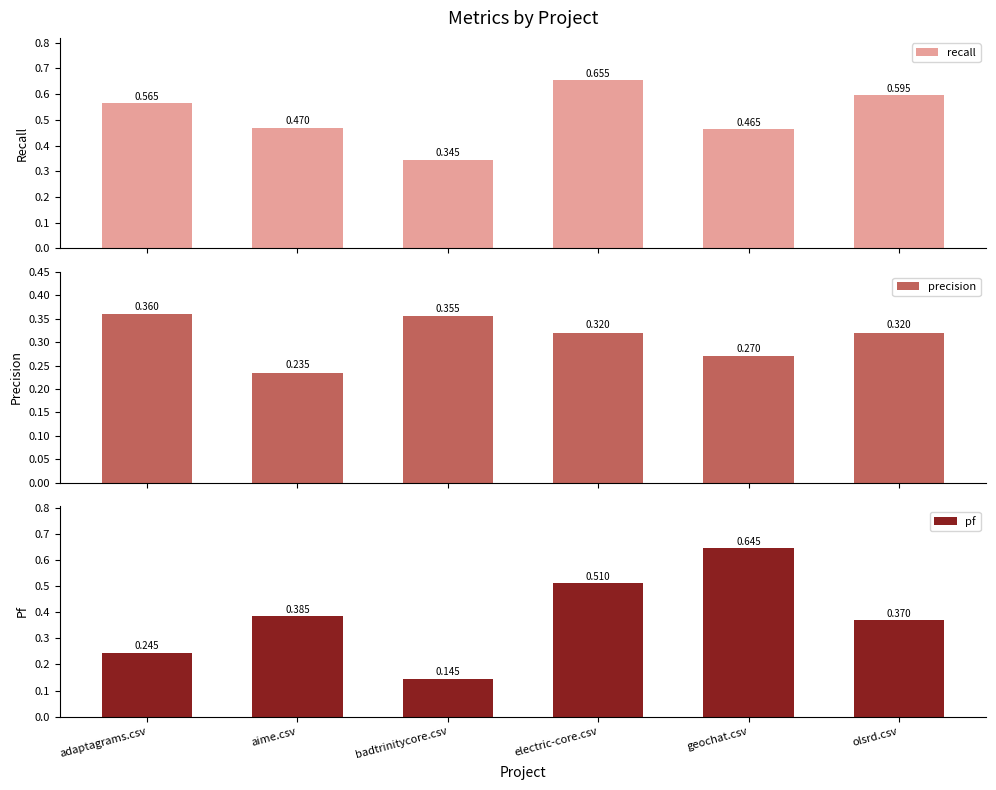

Reading left to right, list all the values displayed in this chart.

recall: 0.6	0.5	0.3	0.7	0.5	0.6
precision: 0.4	0.2	0.4	0.3	0.3	0.3
pf: 0.2	0.4	0.1	0.5	0.6	0.4